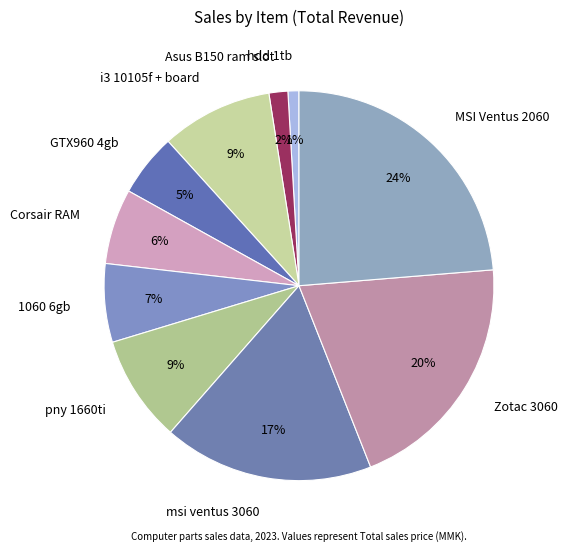

How many segments does this pie chart have?

10